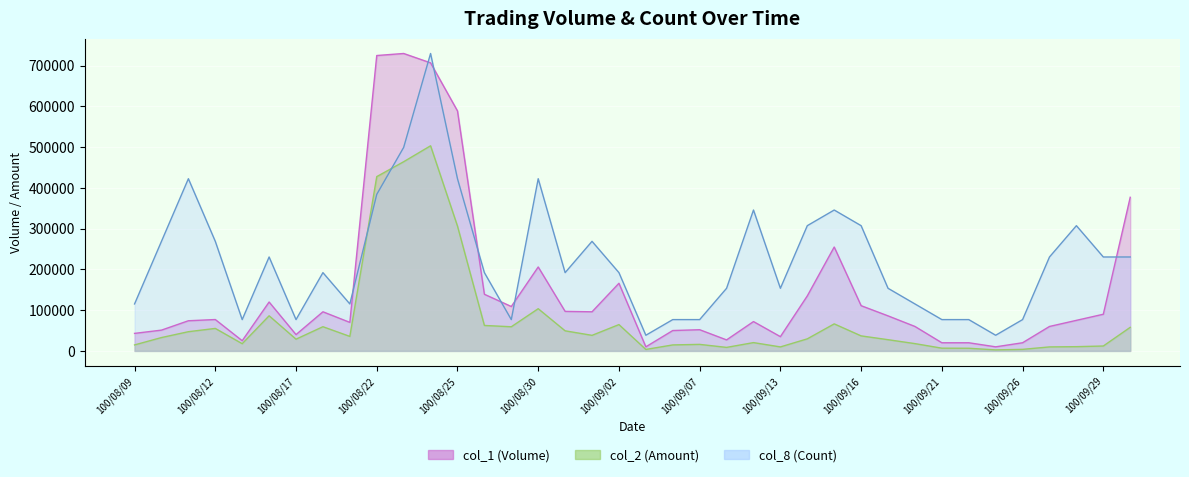

Reading left to right, what are all the values shown in this chart?

col_1 (Volume): 100/08/09=43000.0	100/08/10=51000.0	100/08/11=74000.0	100/08/12=77000.0	100/08/15=25000.0	100/08/16=120000.0	100/08/17=40000.0	100/08/18=96000.0	100/08/19=70000.0	100/08/22=725000.0	100/08/23=730000.0	100/08/24=707000.0	100/08/25=589000.0	100/08/26=139000.0	100/08/29=109000.0	100/08/30=206000.0	100/08/31=97000.0	100/09/01=96000.0	100/09/02=166000.0	100/09/05=10000.0	100/09/06=50000.0	100/09/07=52000.0	100/09/08=27000.0	100/09/09=72000.0	100/09/13=35000.0	100/09/14=135000.0	100/09/15=255000.0	100/09/16=111000.0	100/09/19=86000.0	100/09/20=60000.0	100/09/21=20000.0	100/09/22=20000.0	100/09/23=10000.0	100/09/26=20000.0	100/09/27=60000.0	100/09/28=75000.0	100/09/29=90000.0	100/09/30=377000.0
col_2 (Amount): 100/08/09=14690.0	100/08/10=32770.0	100/08/11=47140.0	100/08/12=55190.0	100/08/15=17700.0	100/08/16=86200.0	100/08/17=28800.0	100/08/18=59390.0	100/08/19=35600.0	100/08/22=427790.0	100/08/23=464300.0	100/08/24=503450.0	100/08/25=306360.0	100/08/26=62460.0	100/08/29=59250.0	100/08/30=103580.0	100/08/31=49290.0	100/09/01=38190.0	100/09/02=64600.0	100/09/05=3600.0	100/09/06=14700.0	100/09/07=16020.0	100/09/08=8620.0	100/09/09=20380.0	100/09/13=9800.0	100/09/14=29600.0	100/09/15=66350.0	100/09/16=36860.0	100/09/19=27520.0	100/09/20=17900.0	100/09/21=6700.0	100/09/22=6500.0	100/09/23=2500.0	100/09/26=3800.0	100/09/27=9800.0	100/09/28=10400.0	100/09/29=12000.0	100/09/30=57840.0
col_8 (Count): 100/08/09=115263.2	100/08/10=268947.4	100/08/11=422631.6	100/08/12=268947.4	100/08/15=76842.1	100/08/16=230526.3	100/08/17=76842.1	100/08/18=192105.3	100/08/19=115263.2	100/08/22=384210.5	100/08/23=499473.7	100/08/24=730000.0	100/08/25=422631.6	100/08/26=192105.3	100/08/29=76842.1	100/08/30=422631.6	100/08/31=192105.3	100/09/01=268947.4	100/09/02=192105.3	100/09/05=38421.1	100/09/06=76842.1	100/09/07=76842.1	100/09/08=153684.2	100/09/09=345789.5	100/09/13=153684.2	100/09/14=307368.4	100/09/15=345789.5	100/09/16=307368.4	100/09/19=153684.2	100/09/20=115263.2	100/09/21=76842.1	100/09/22=76842.1	100/09/23=38421.1	100/09/26=76842.1	100/09/27=230526.3	100/09/28=307368.4	100/09/29=230526.3	100/09/30=230526.3